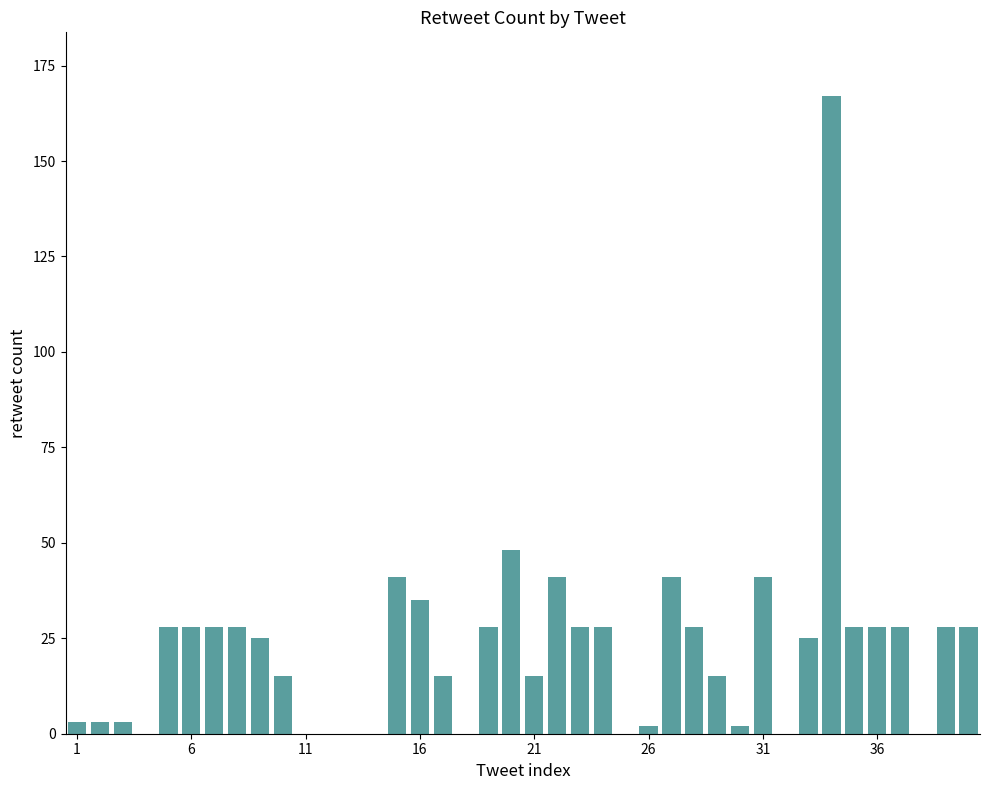

How many distinct data groups are displayed?

1